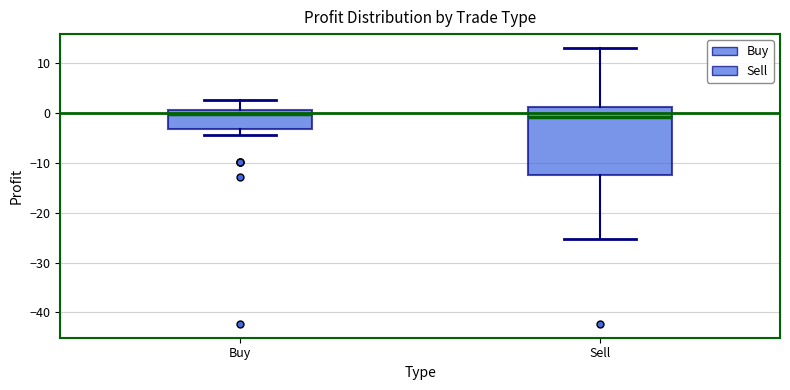

Which box is the tallest, from its lower edge to its upper edge?

Sell